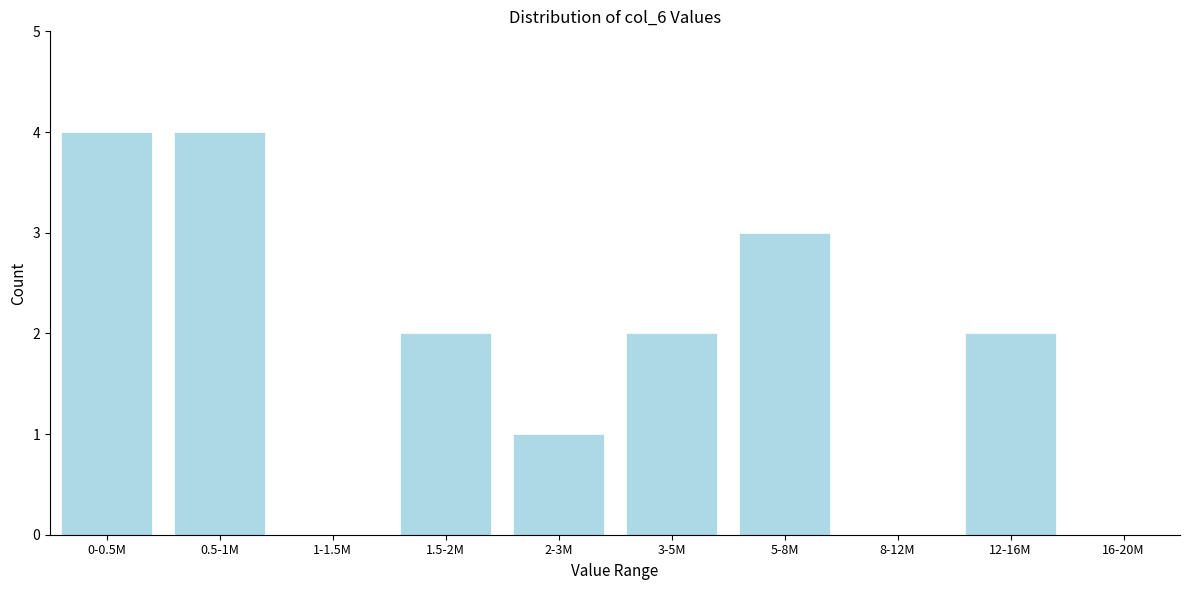

Reading left to right, transcribe all the data shown in this chart.

0-0.5M=4	0.5-1M=4	1-1.5M=0	1.5-2M=2	2-3M=1	3-5M=2	5-8M=3	8-12M=0	12-16M=2	16-20M=0